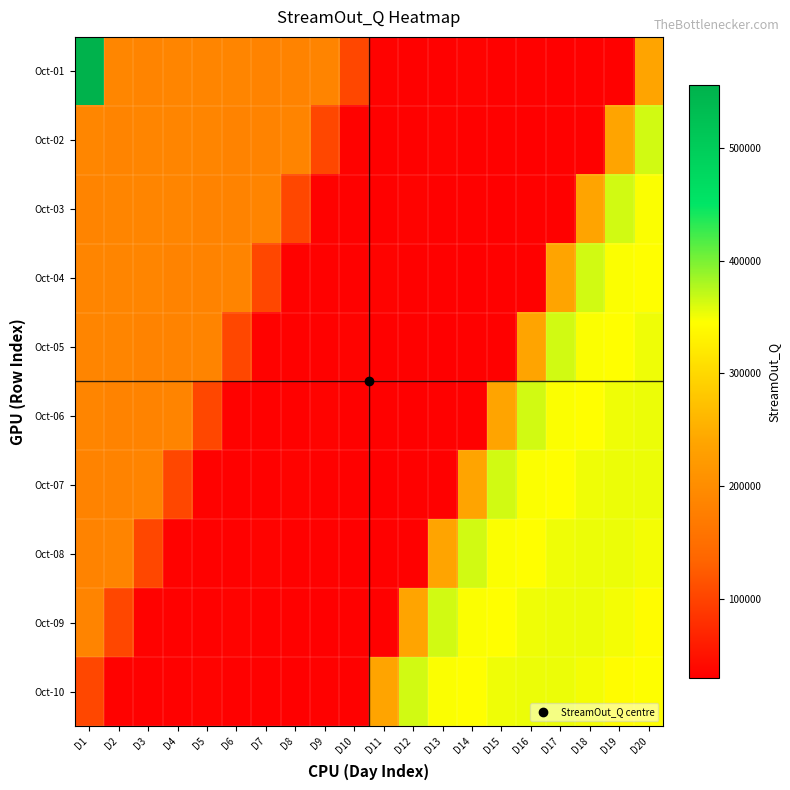

What is the spread (max minus min) of values at D8?

156124.5